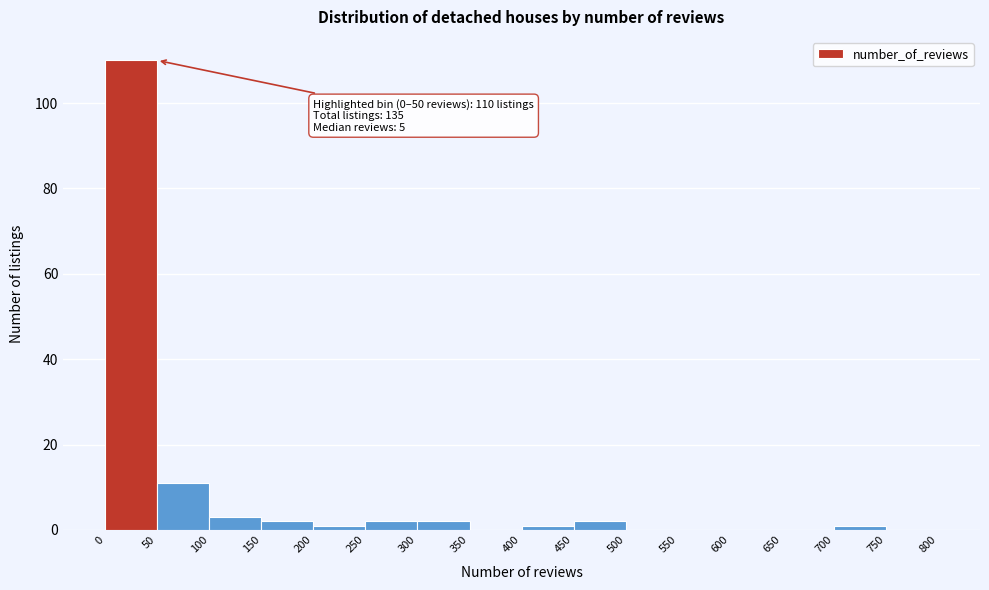

Which range on the x-axis has the tallest bar?

0 to 50